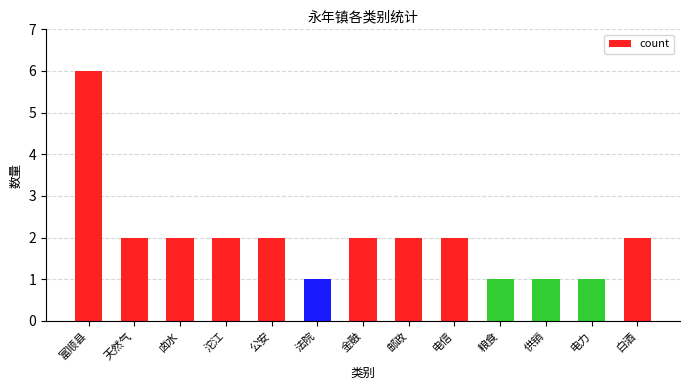

The chart shows a value of 1 at 电力. True or false?

True